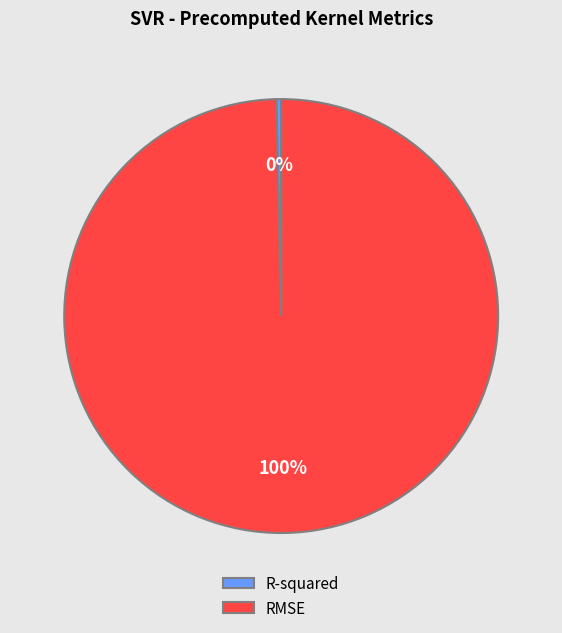

What is the largest slice in the pie chart?

RMSE